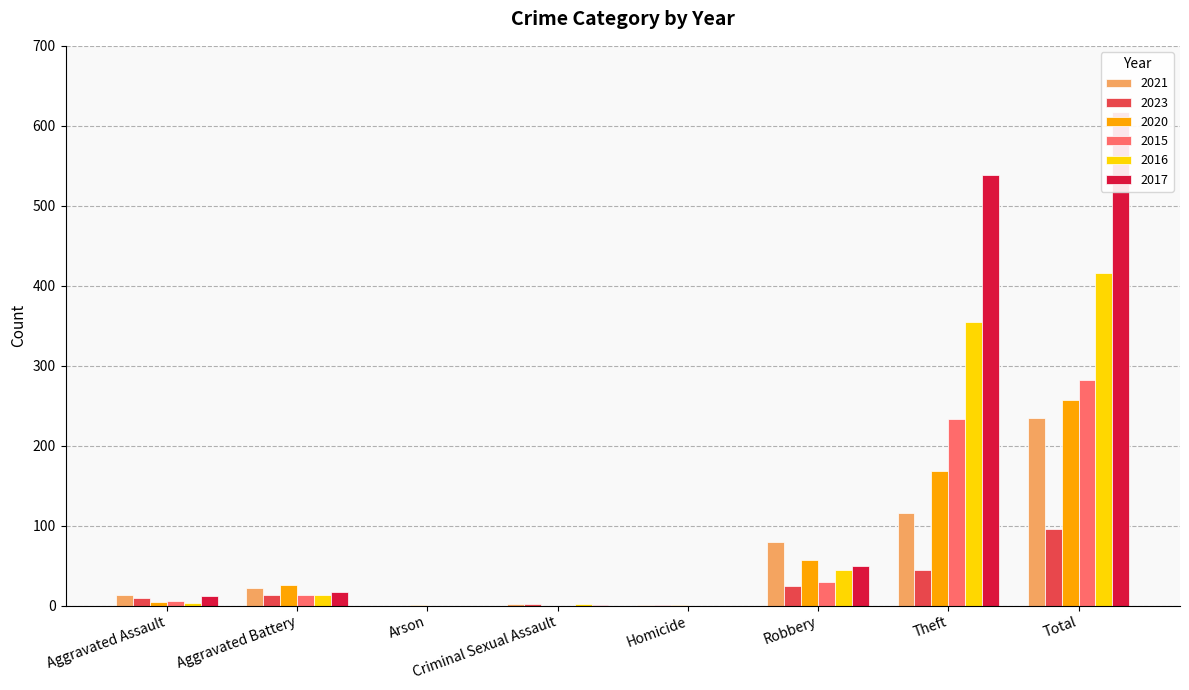

Which series has the largest range (max minus min)?

2017